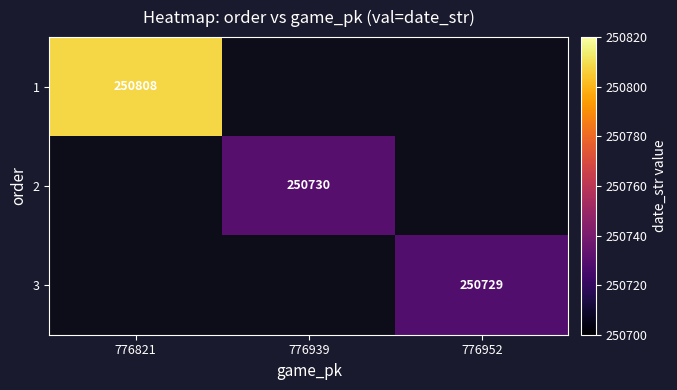

Which has a higher value, 776952 or 776821?

776821